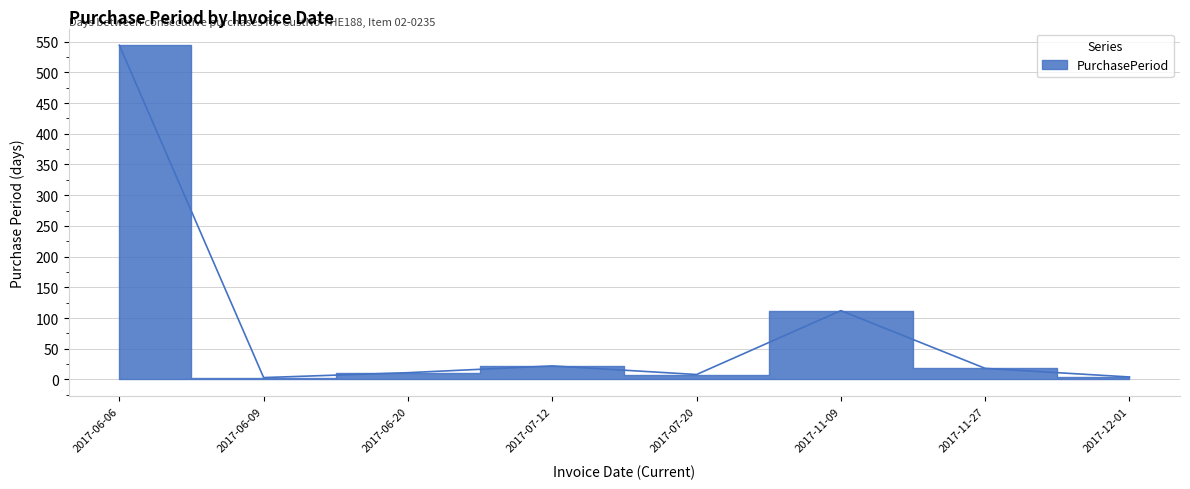

Where does the data first go above 18?

2017-06-06